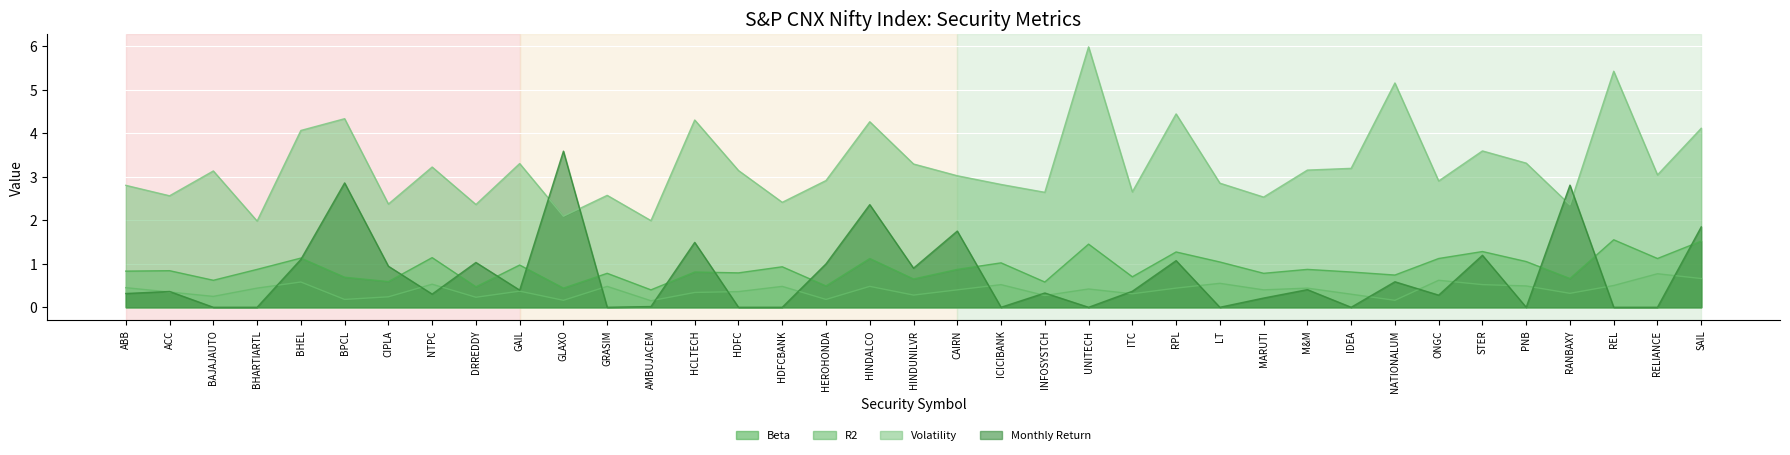

What position from the left is GAIL?

10